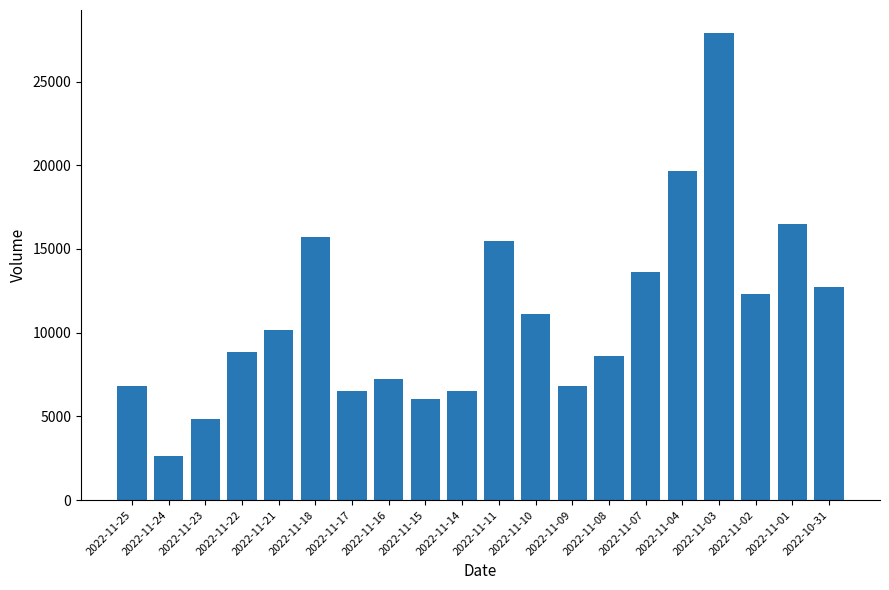

At which category does the chart reach its peak across all series?

2022-11-03